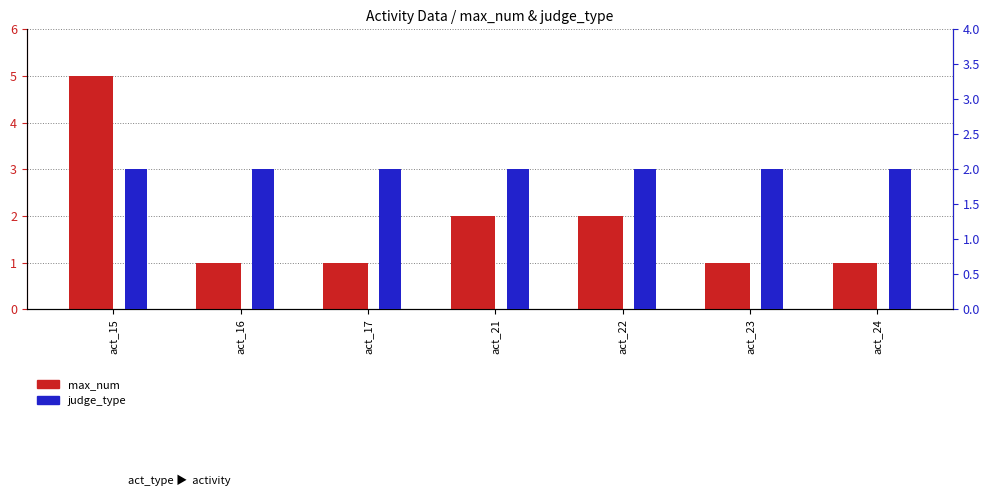

Rank the series by their average value, from highest to lowest.

judge_type, max_num